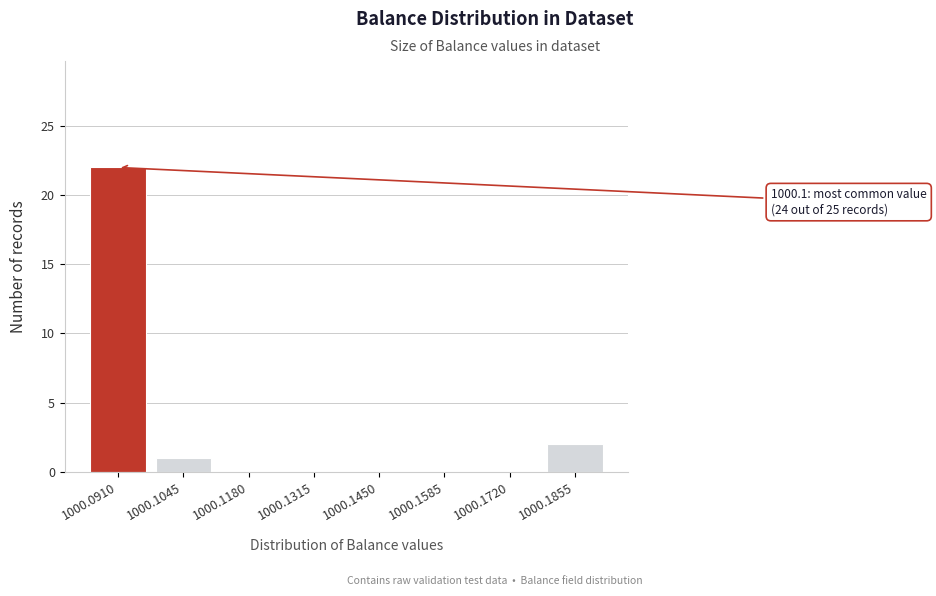

The chart shows a value of 1 at 1000.1855. True or false?

False